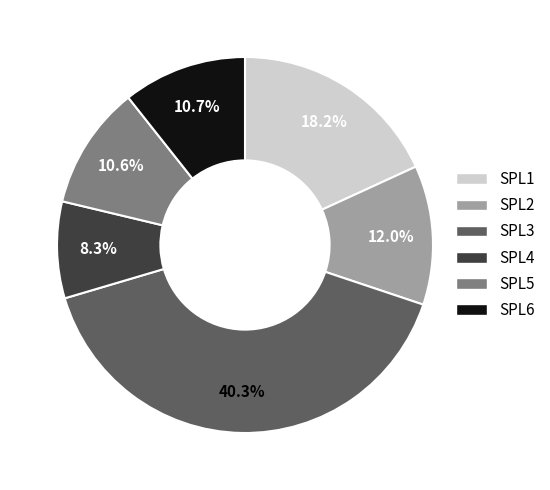

To the nearest percent, what portion does SPL6 represent?

11%